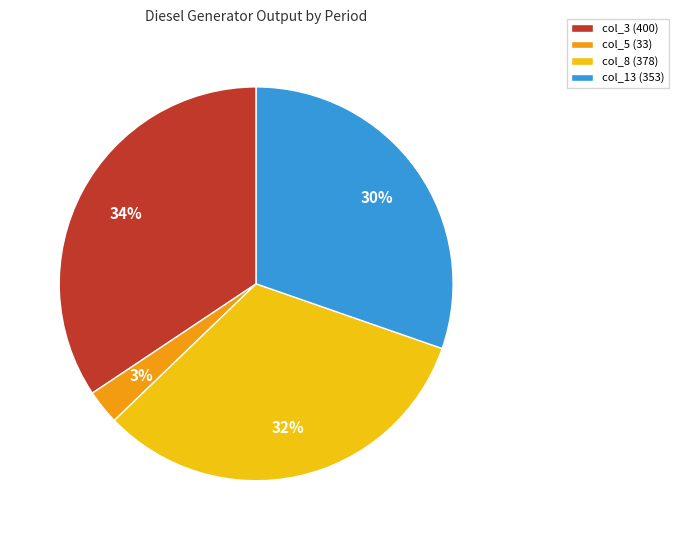

How many segments does this pie chart have?

4